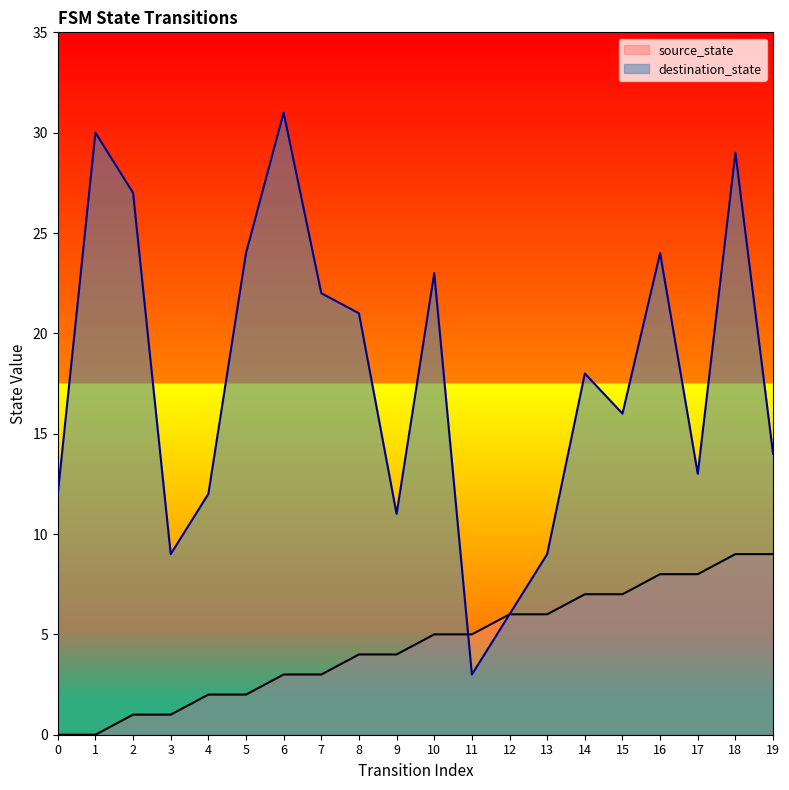

How many interior local peaks does the destination_state series have?

6